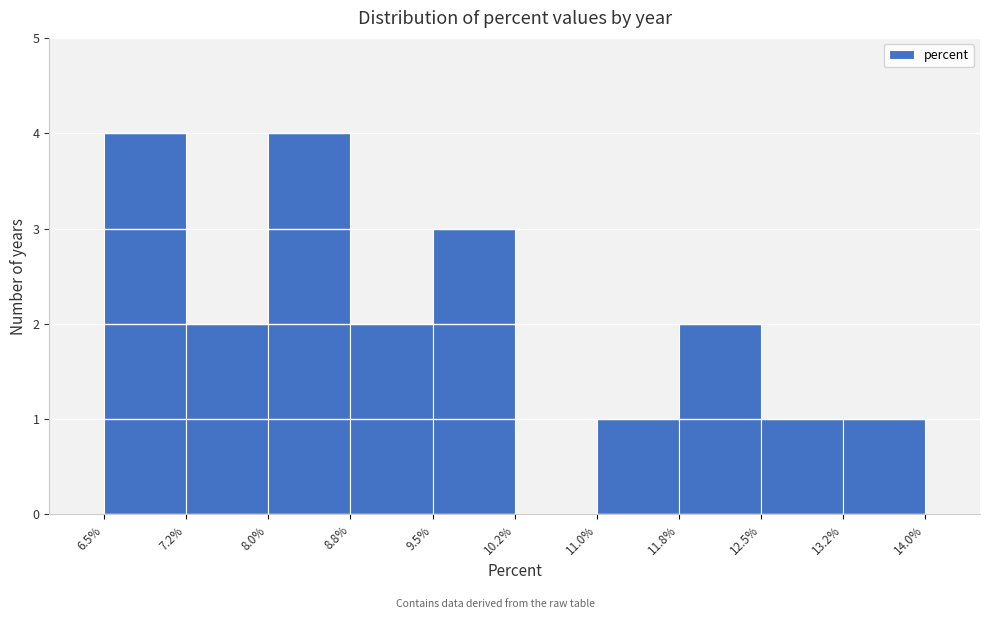

What is the height of the bar covering 13.2% to 14.0% on the x-axis? The values are not printed on the chart, so give them approximately, as read against the axis.

1